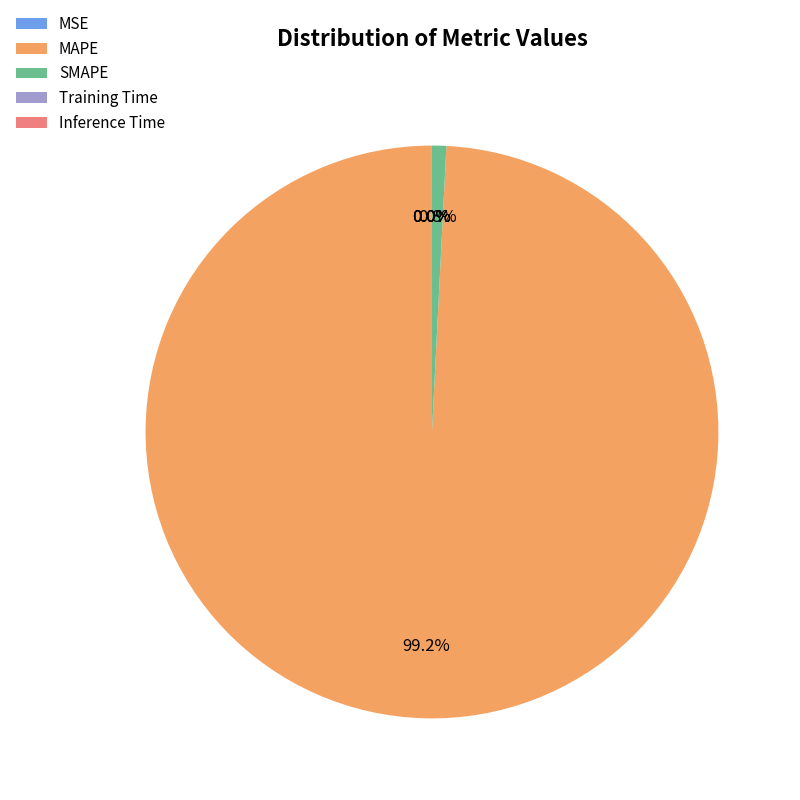

Does MAPE account for over 50% of the chart?

Yes